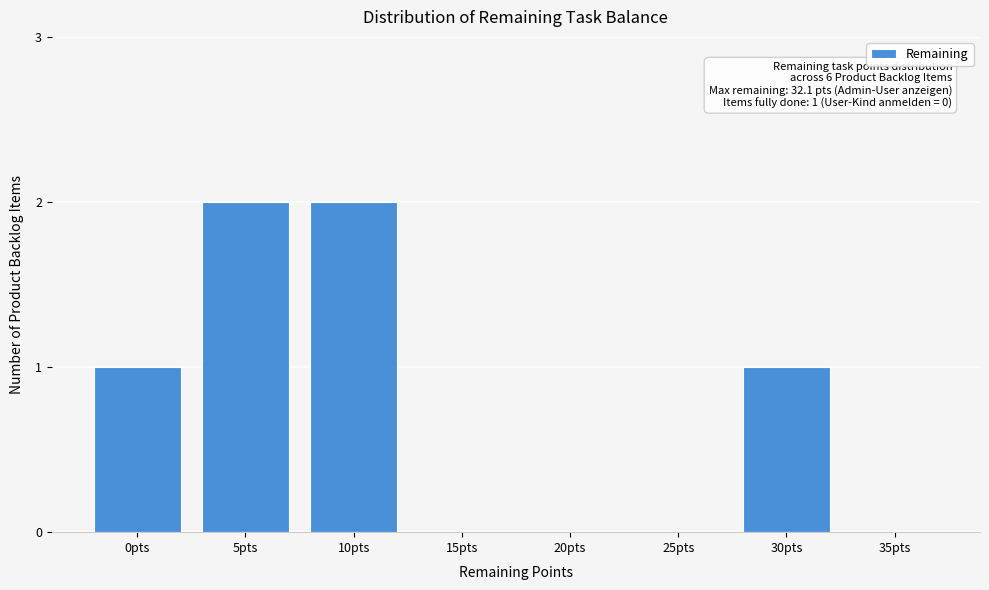

Reading left to right, what are all the values shown in this chart?

0pts=1	5pts=2	10pts=2	15pts=0	20pts=0	25pts=0	30pts=1	35pts=0